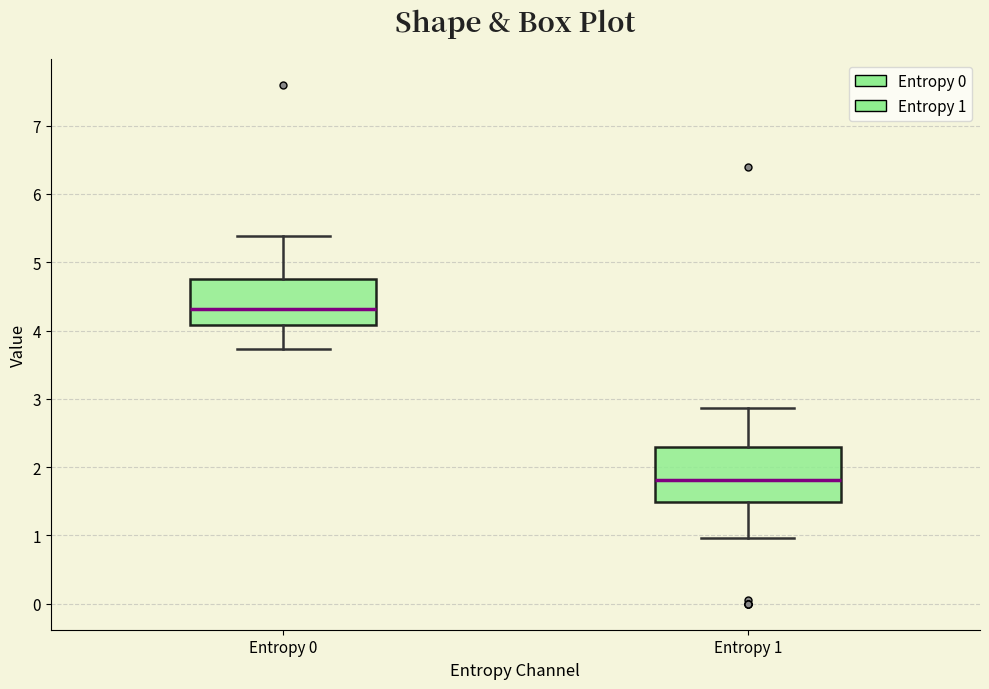

Which box has the highest median line?

Entropy 0